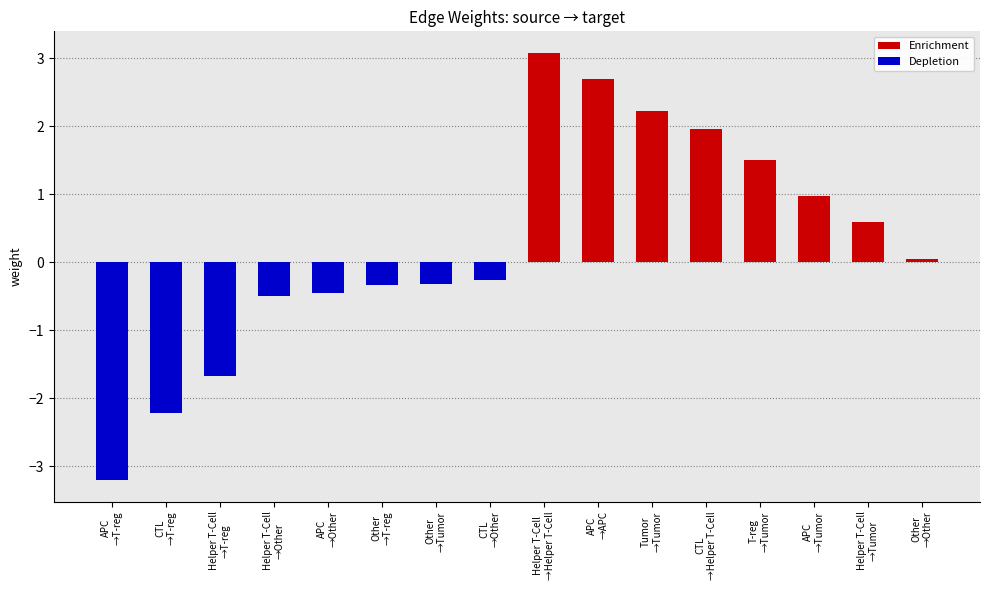

What is the smallest value displayed?

-3.2